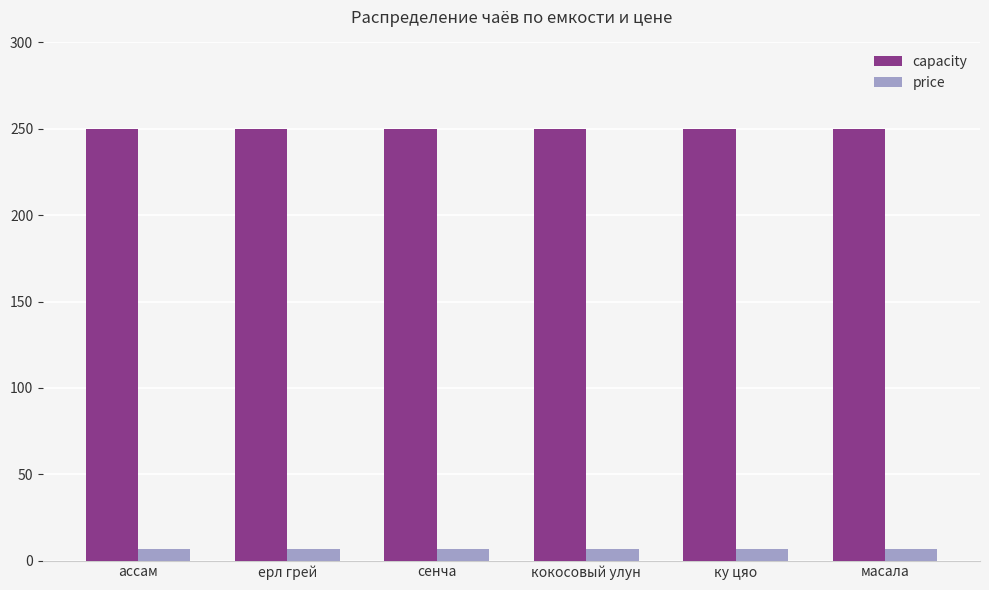

What is the sum of all price values?

42